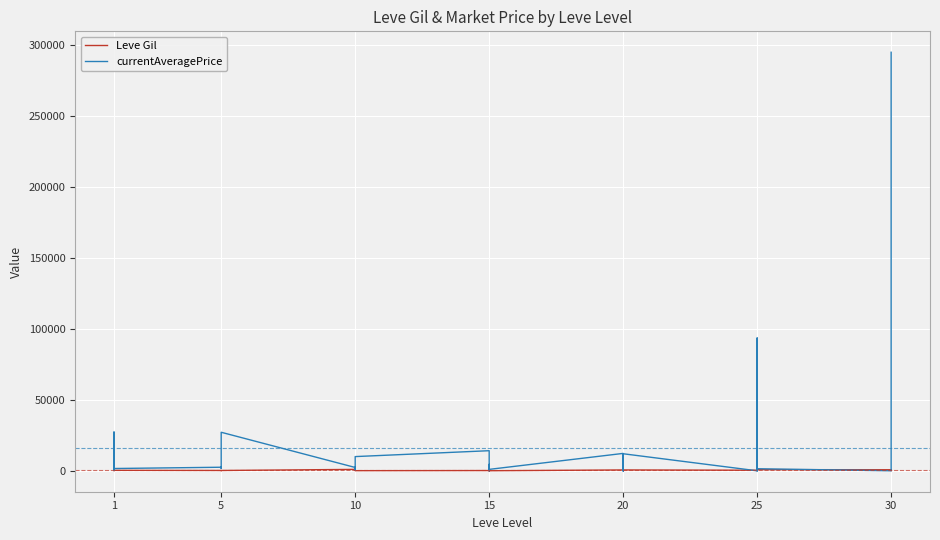

Is it true that currentAveragePrice equals 2227 at 25?

False